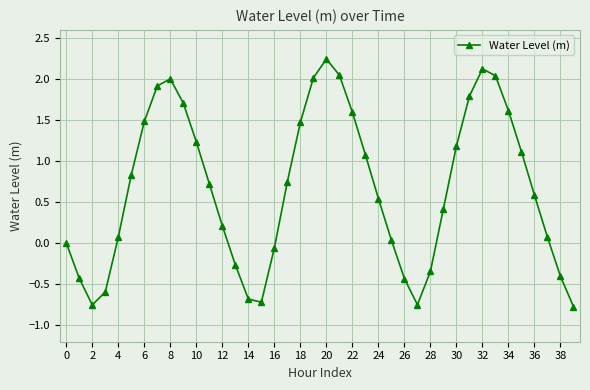

True or false: there are more than 1 points higher than both neighbors.

True